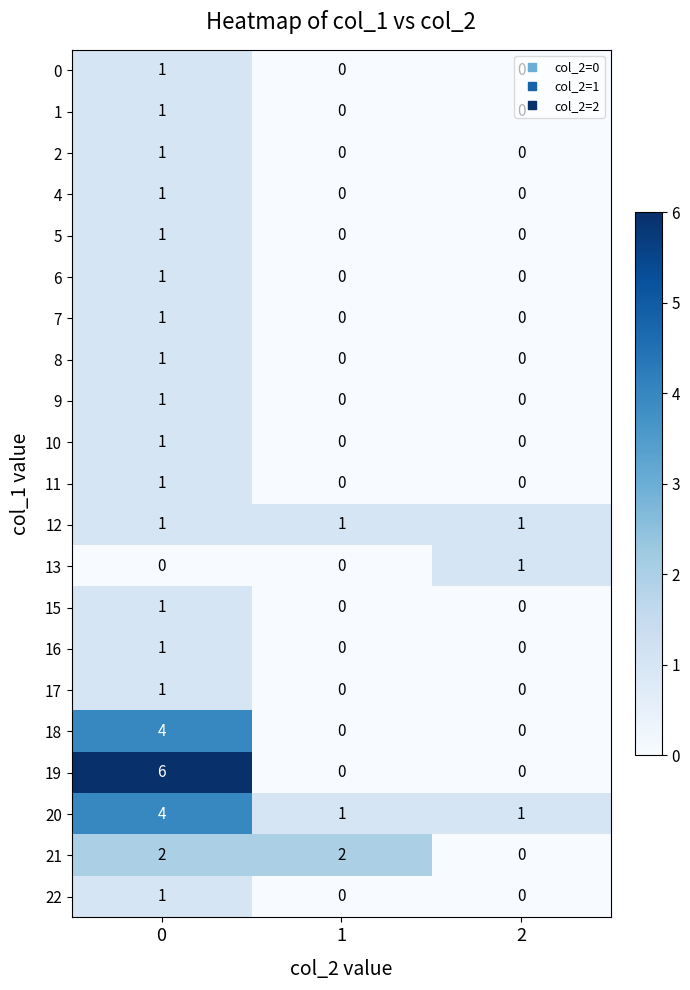

How many 22 values are between 0 and 1?

3